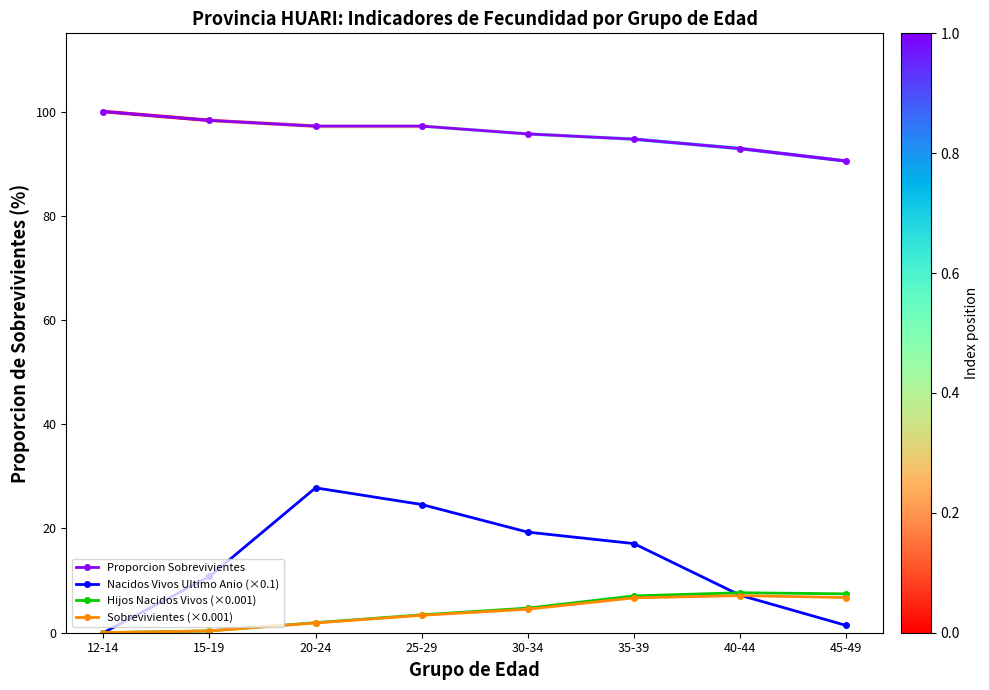

What is the value of the Sobrevivientes (×0.001) point at the 7th from the left?

7.1